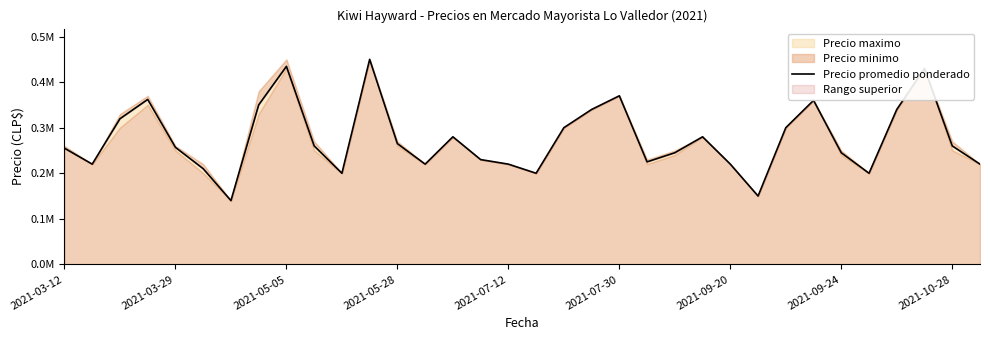

How many data points are less than 260000?

17